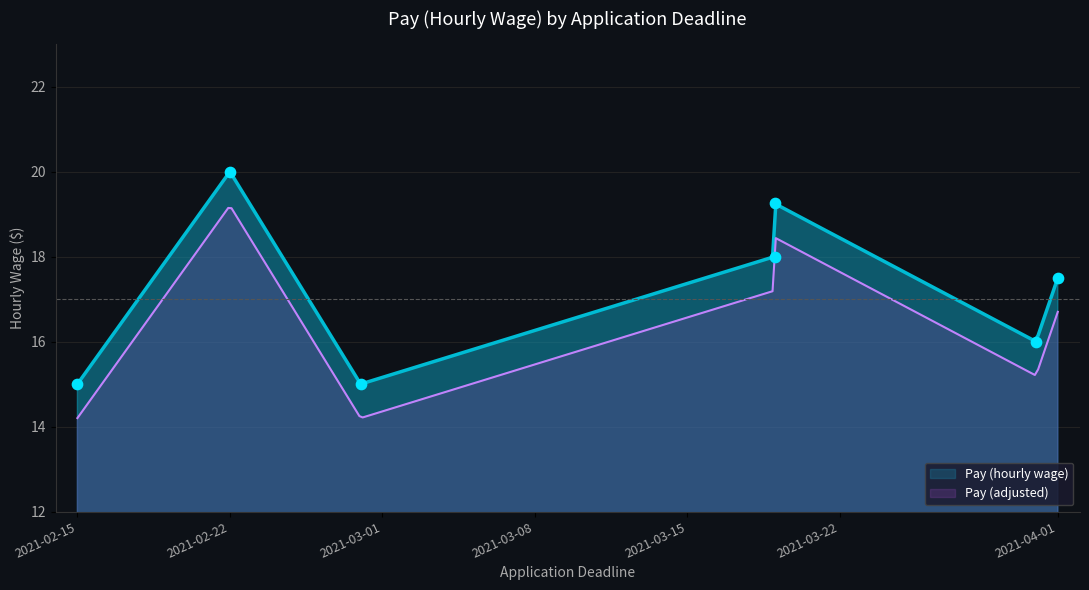

Which has a higher value, 2021-04-01 or 2021-02-22?

2021-02-22